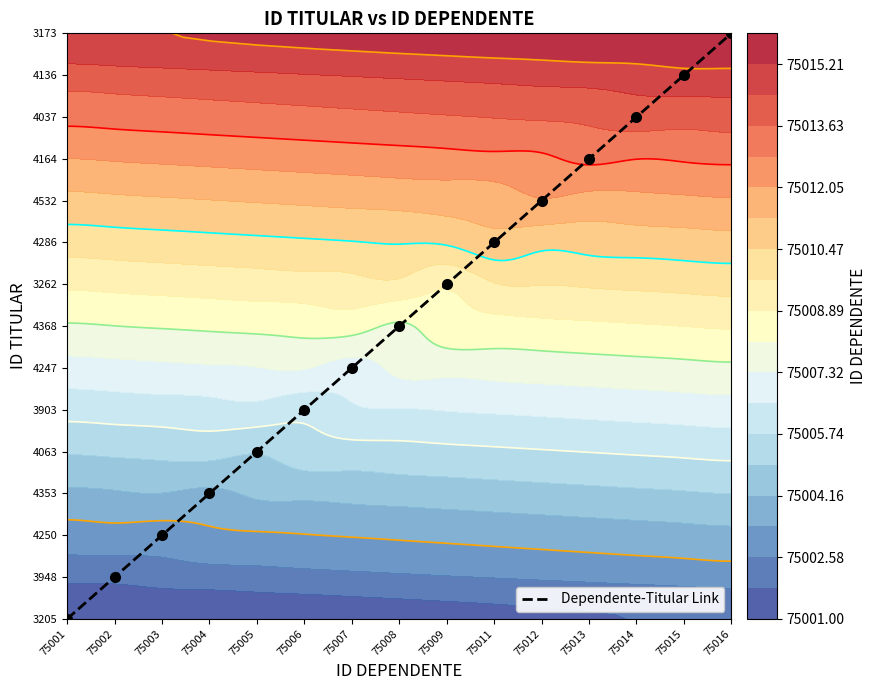

How many data points are less than 7?

7